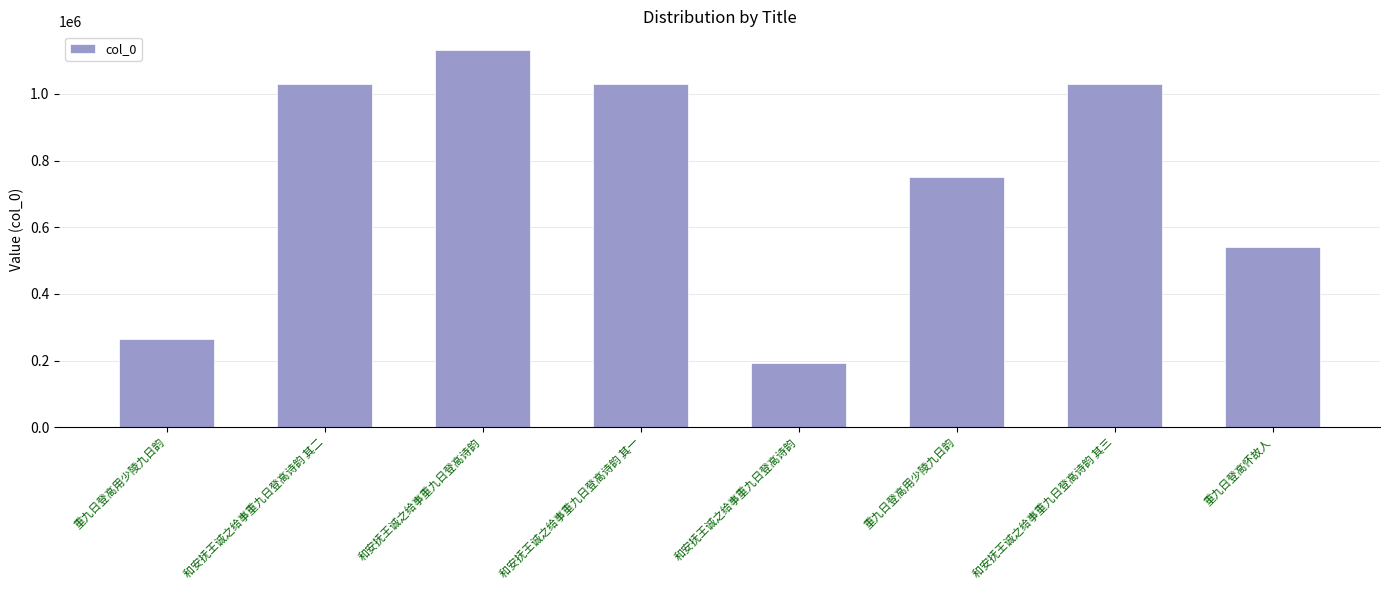

How many bars are there in total?

8